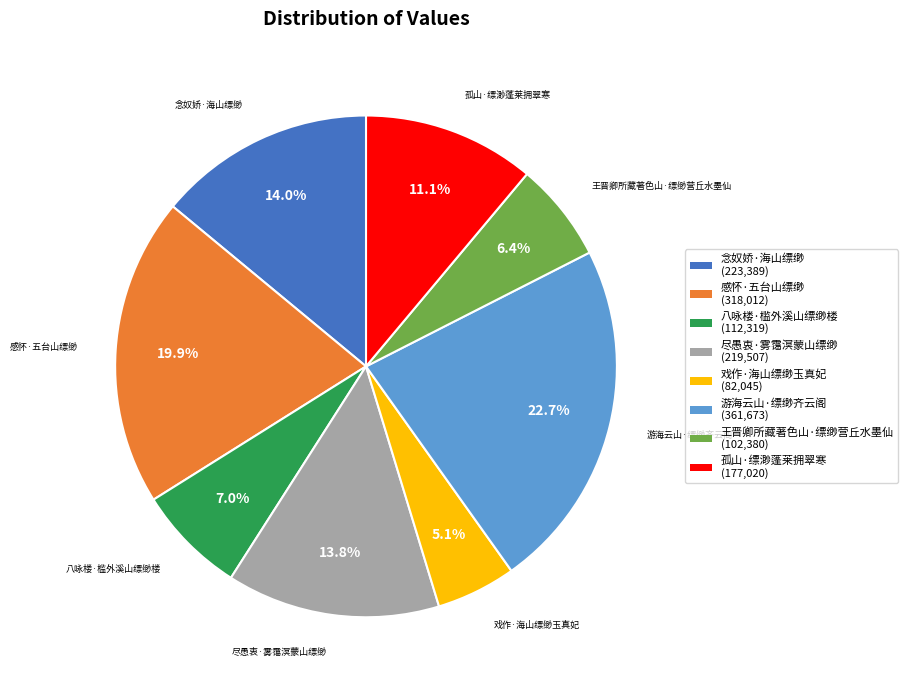

To the nearest percent, what is the average slice percentage?

12%